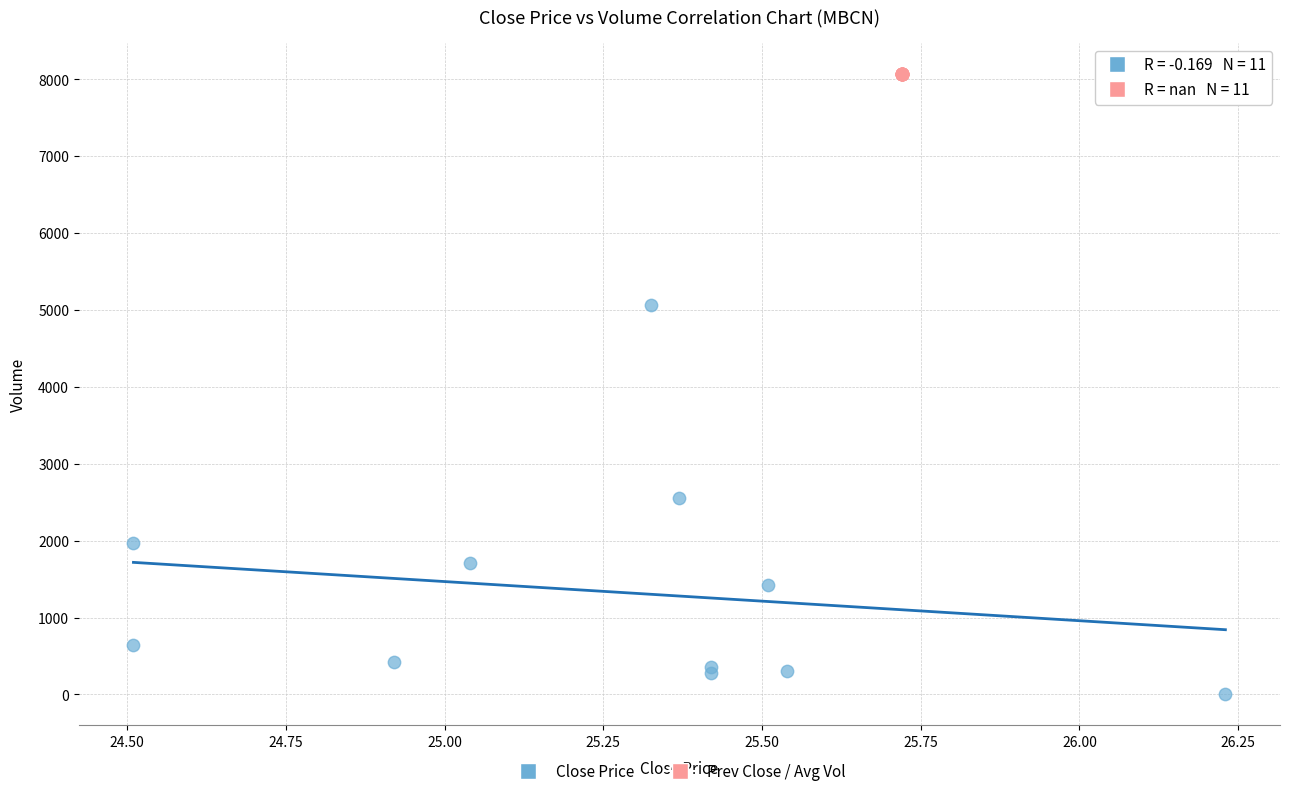

What are all the series names shown in the legend?

Close Price, Prev Close / Avg Vol